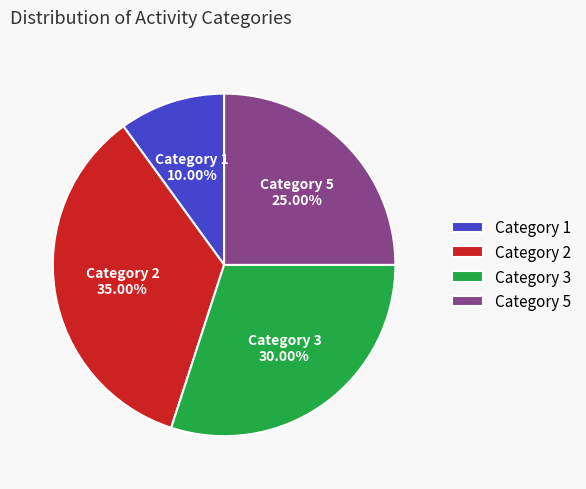

How many segments does this pie chart have?

4